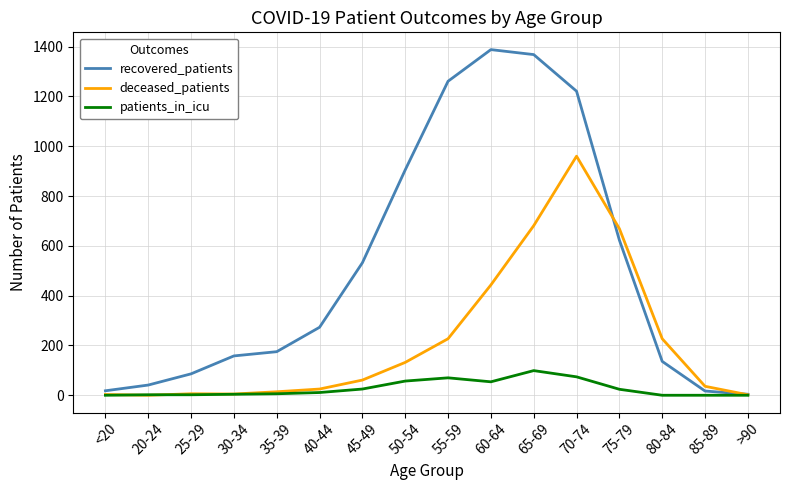

How many interior local peaks does the recovered_patients series have?

1